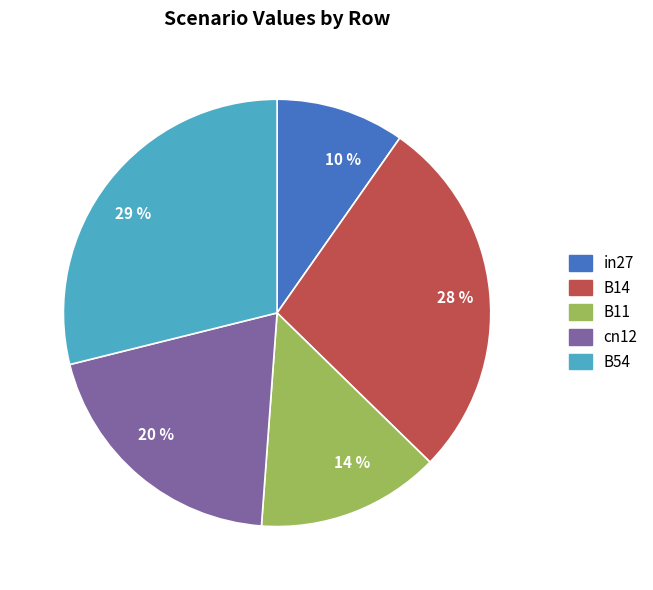

What percentage is the B14 slice, to the nearest percent?

28%